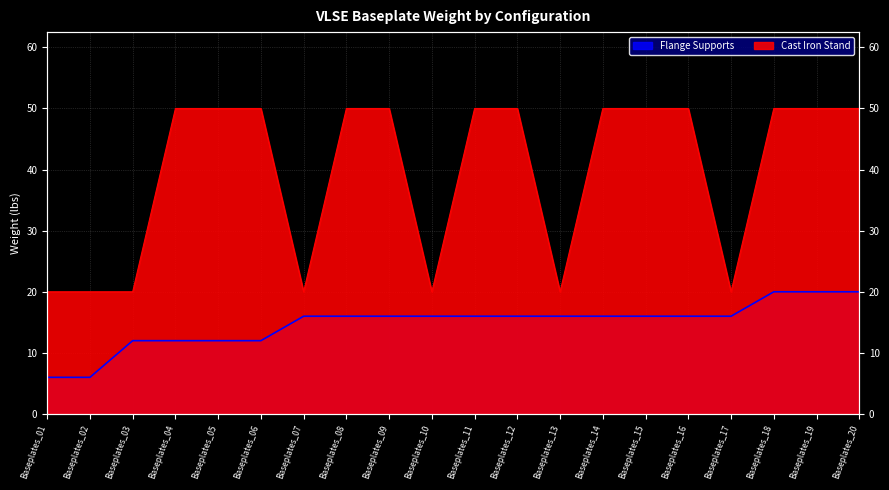

At Baseplates_20, list the series in order from largest to smallest.

Cast Iron Stand, Flange Supports